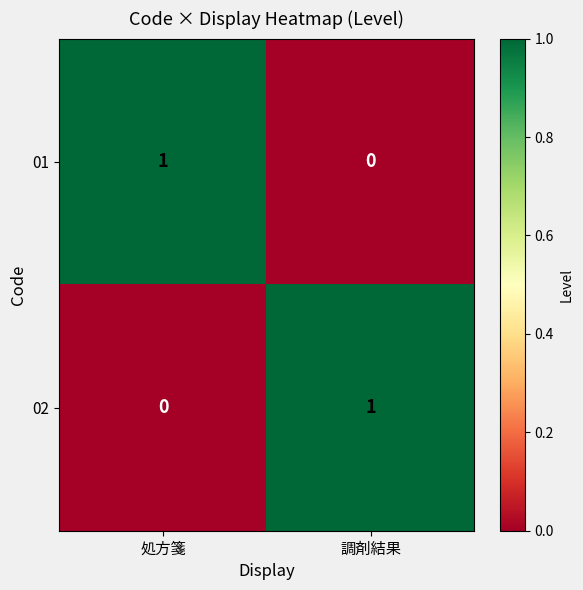

Which category has the highest value in the 02 series?

調剤結果